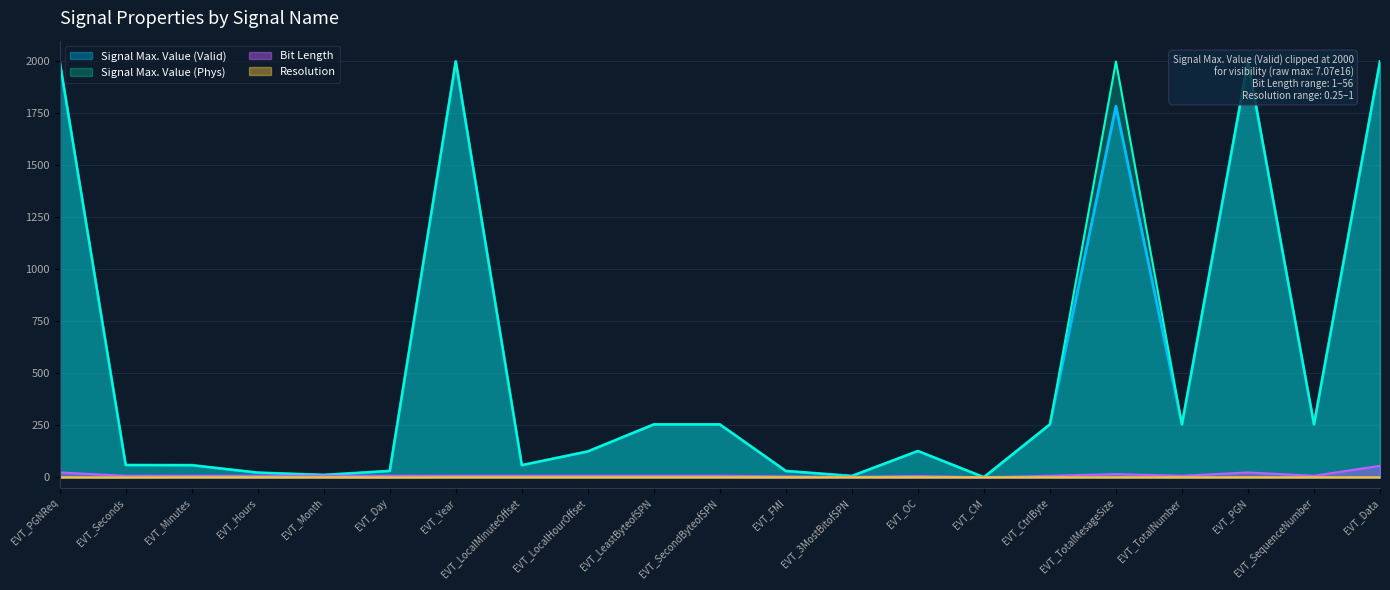

How many interior local valleys does the Bit Length series have?

4